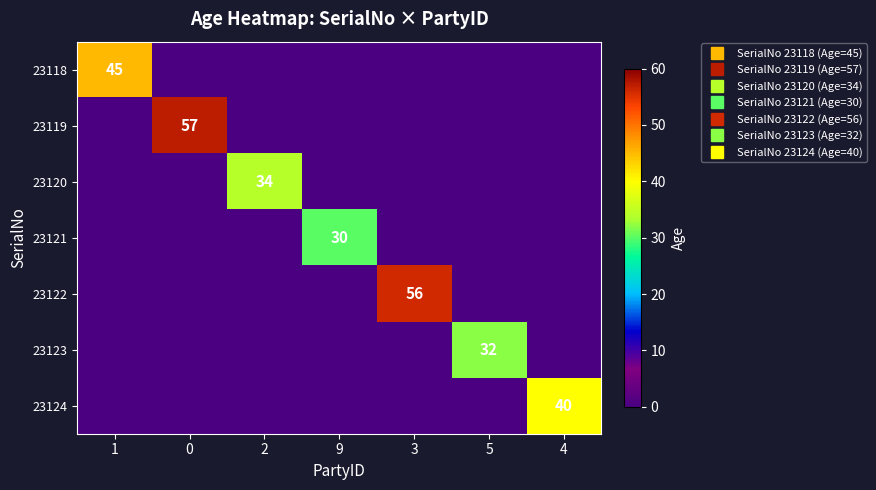

Rank the series at 5 from highest to lowest value.

23123, 23118, 23119, 23120, 23121, 23122, 23124